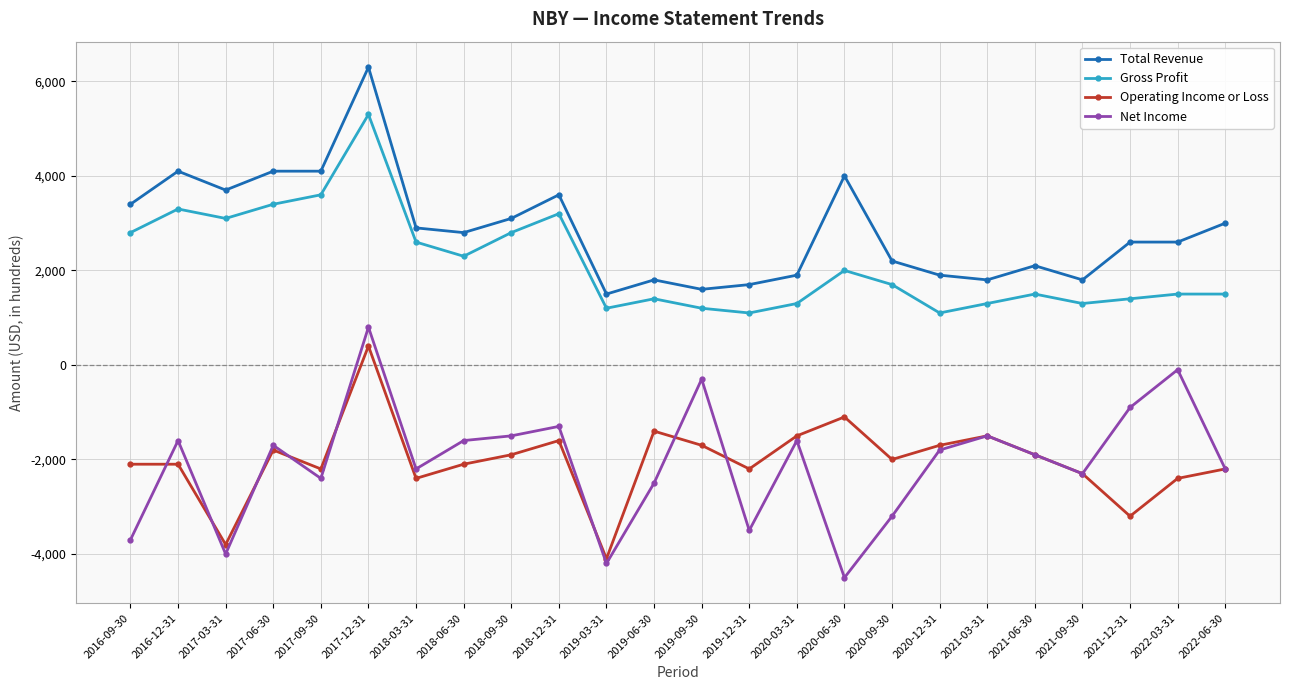

At how many categories does at least one series exceed 4541?

1